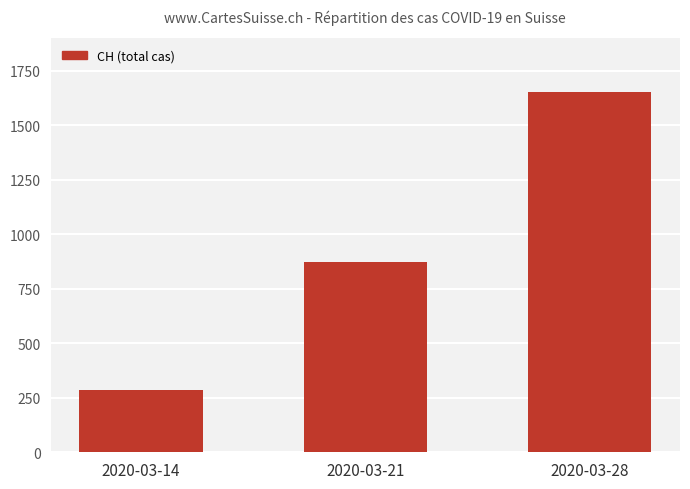

How many bars are there in total?

3